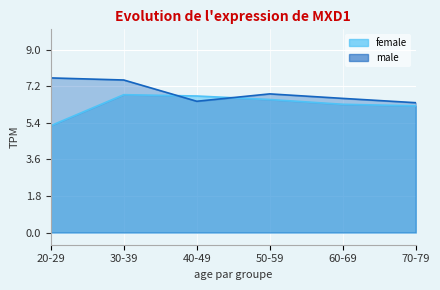

Which category has the lowest value in the male series?

70-79